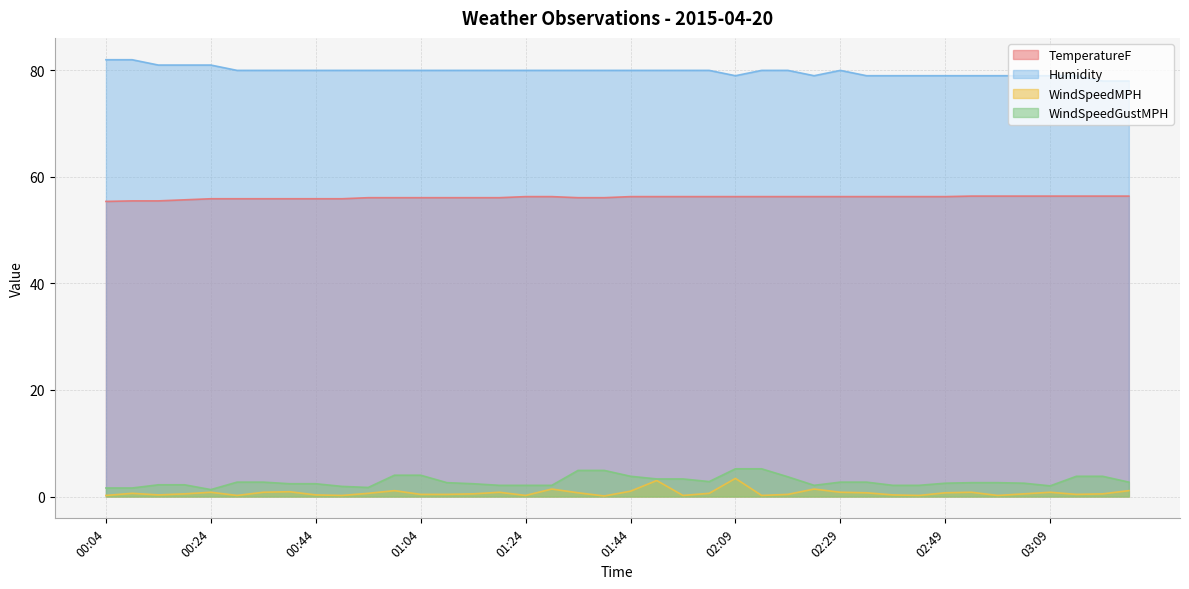

How many categories are shown in the chart?

40